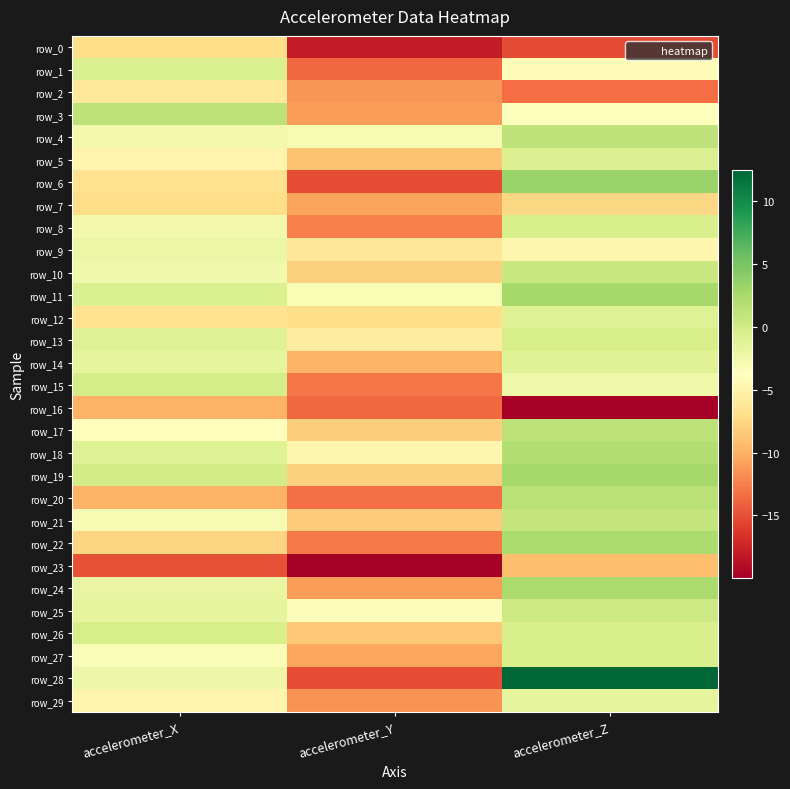

The value of row_13 at accelerometer_X is -1.5. True or false?

False